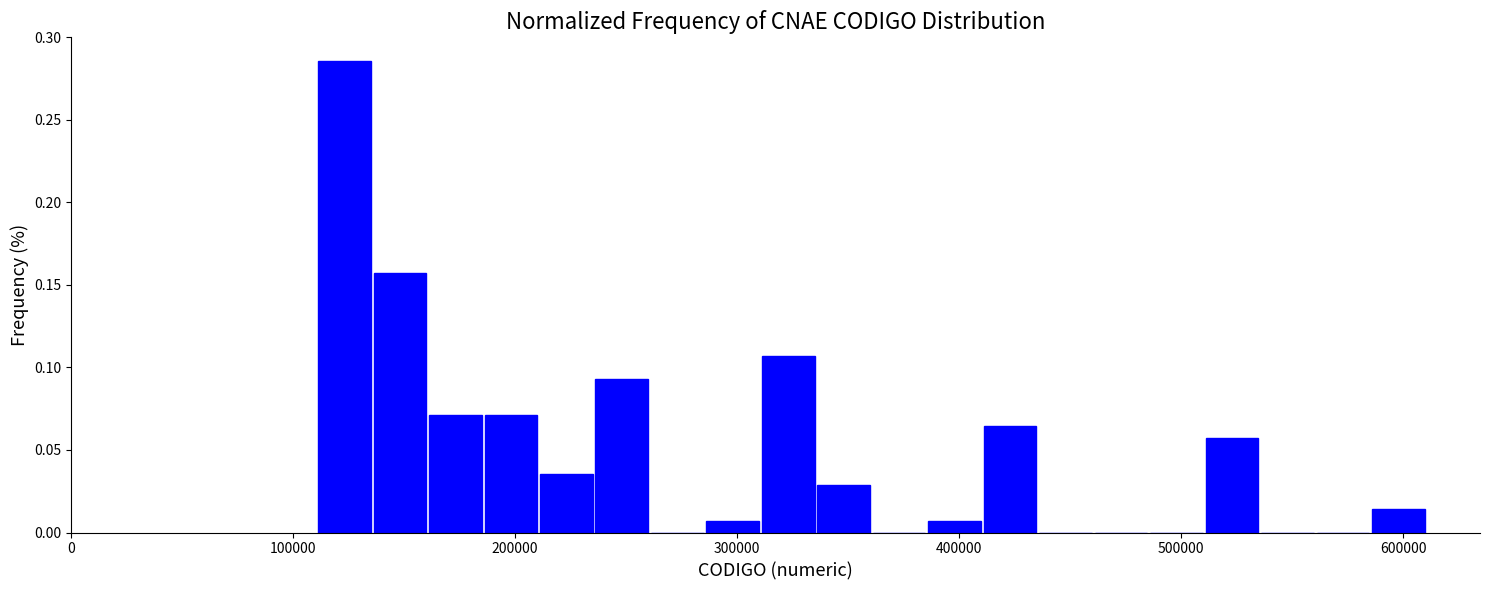

Around what value on the x-axis is the tallest bar? Give the approximate position of its centre, as read against the axis.

120000